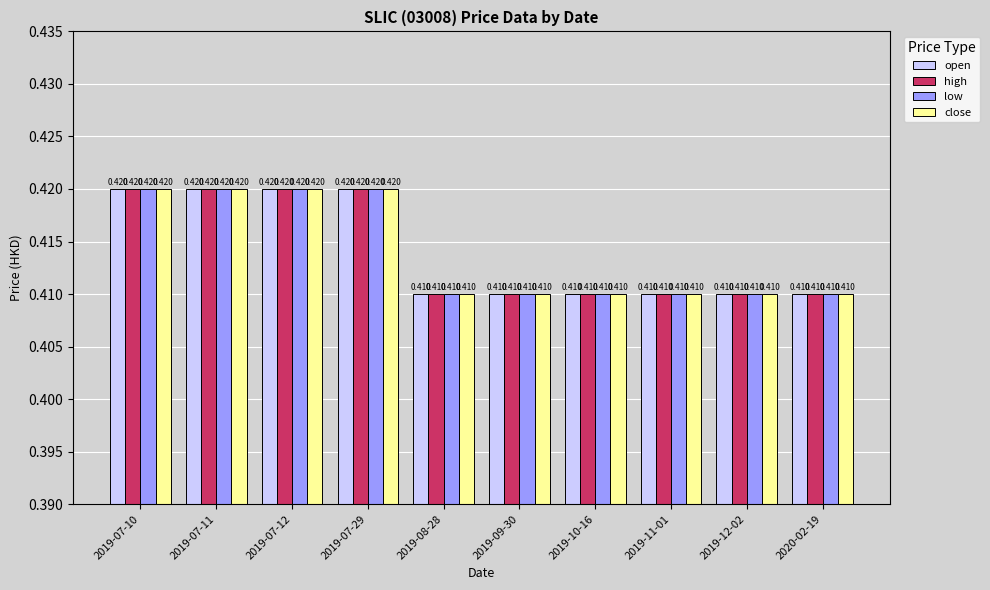

Reading right to left, what are all the values shown in this chart?

open: 2020-02-19=0.4	2019-12-02=0.4	2019-11-01=0.4	2019-10-16=0.4	2019-09-30=0.4	2019-08-28=0.4	2019-07-29=0.4	2019-07-12=0.4	2019-07-11=0.4	2019-07-10=0.4
high: 2020-02-19=0.4	2019-12-02=0.4	2019-11-01=0.4	2019-10-16=0.4	2019-09-30=0.4	2019-08-28=0.4	2019-07-29=0.4	2019-07-12=0.4	2019-07-11=0.4	2019-07-10=0.4
low: 2020-02-19=0.4	2019-12-02=0.4	2019-11-01=0.4	2019-10-16=0.4	2019-09-30=0.4	2019-08-28=0.4	2019-07-29=0.4	2019-07-12=0.4	2019-07-11=0.4	2019-07-10=0.4
close: 2020-02-19=0.4	2019-12-02=0.4	2019-11-01=0.4	2019-10-16=0.4	2019-09-30=0.4	2019-08-28=0.4	2019-07-29=0.4	2019-07-12=0.4	2019-07-11=0.4	2019-07-10=0.4